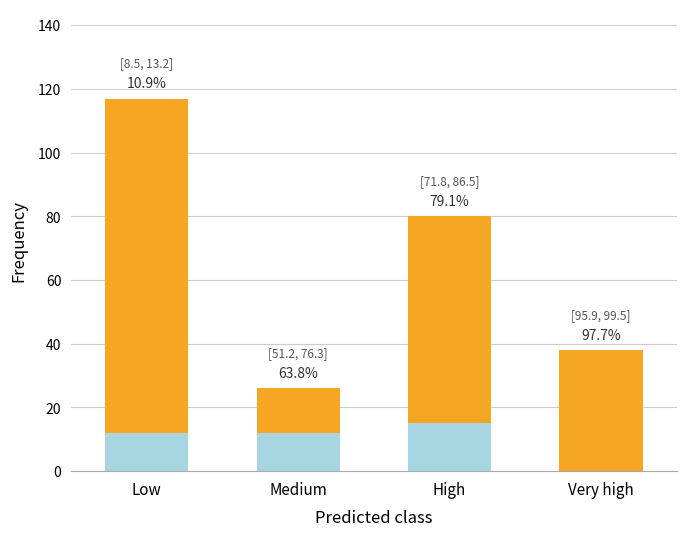

Are the bars horizontal?

No